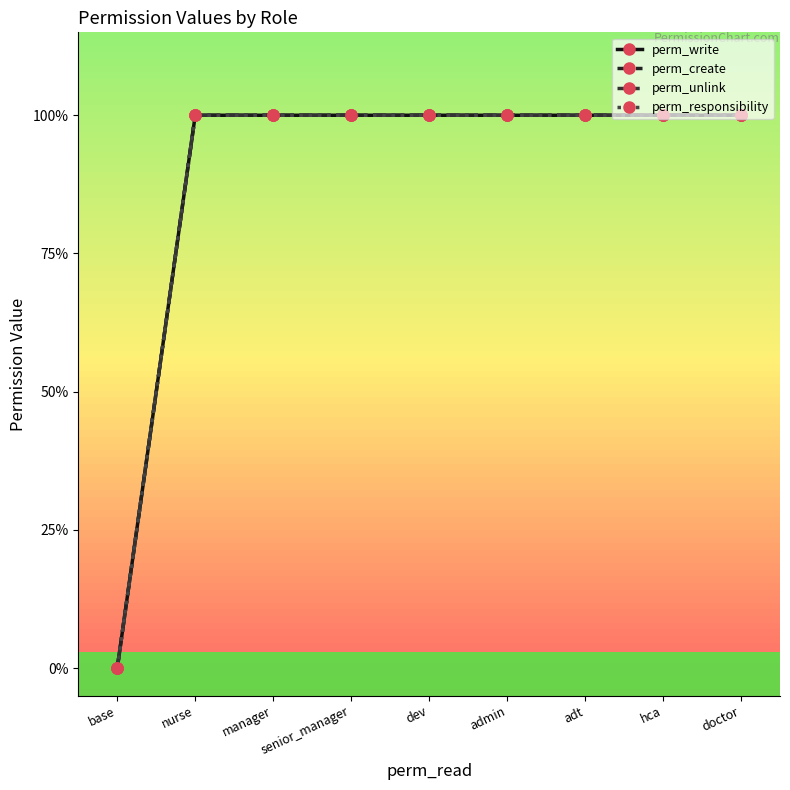

What is the approximate value of perm_unlink at senior_manager?

1